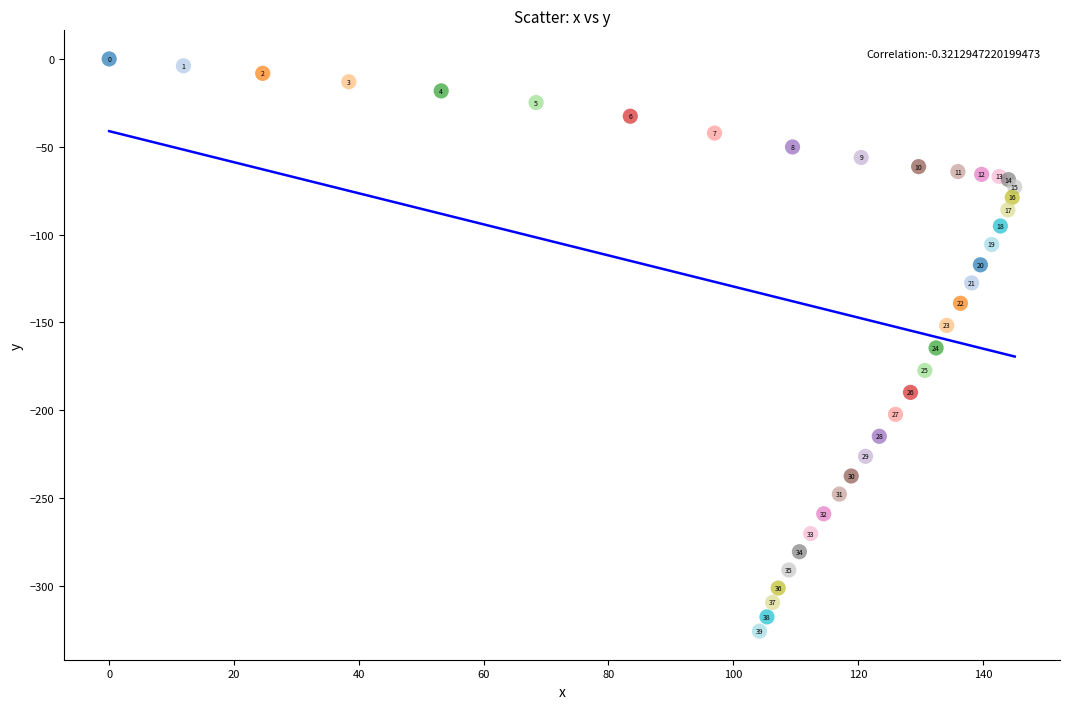

What Y value in the scatter plot is closest to -162?

-164.5